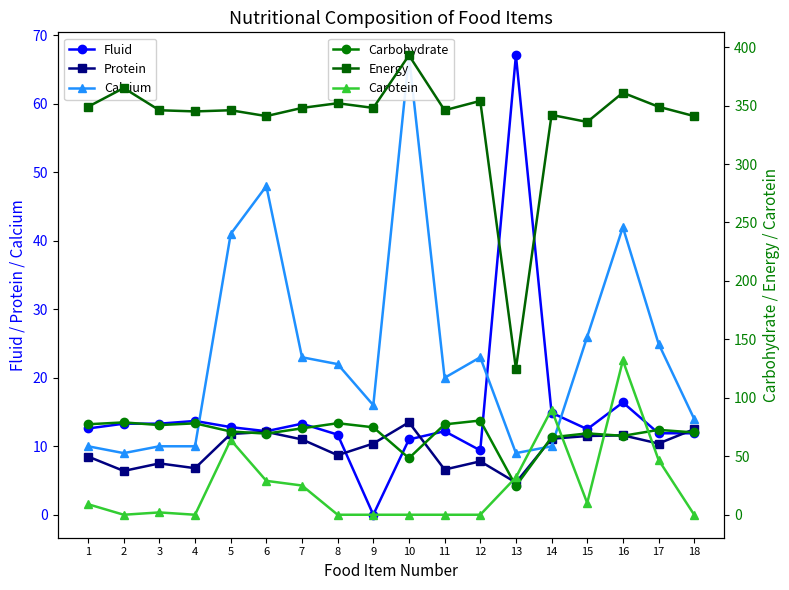

Is this an area chart (filled region under the line)?

No